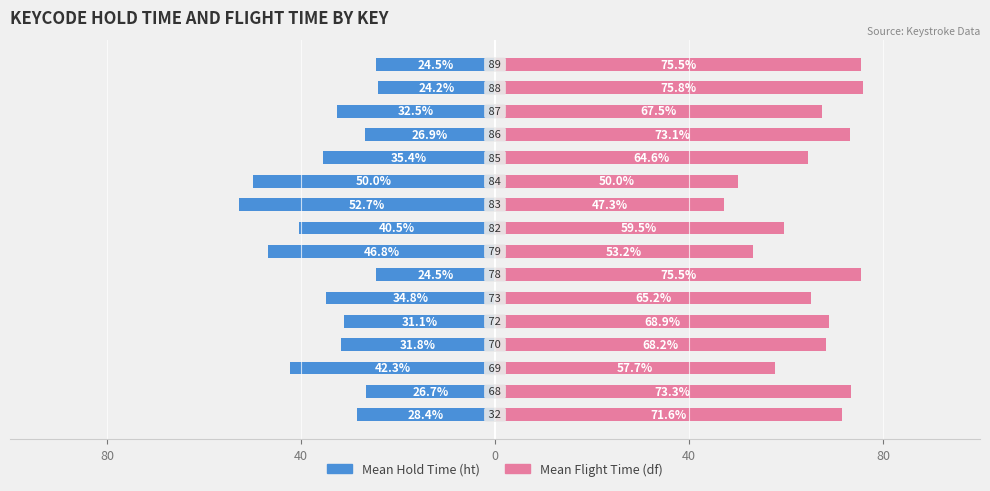

What is the difference between the second highest and second lowest values in the Mean Flight Time (df) series?

25.5